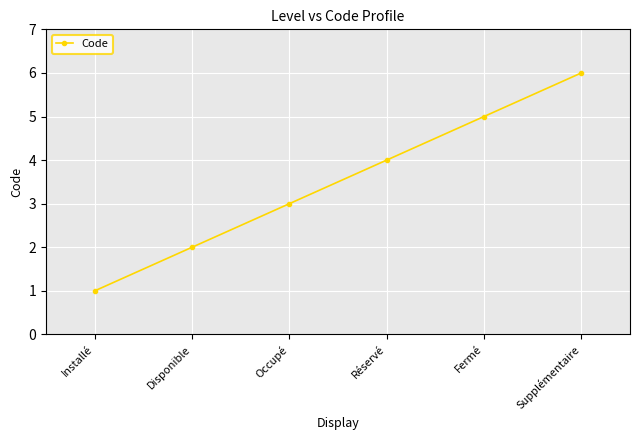

Rank the categories by value from highest to lowest.

Supplémentaire, Fermé, Réservé, Occupé, Disponible, Installé